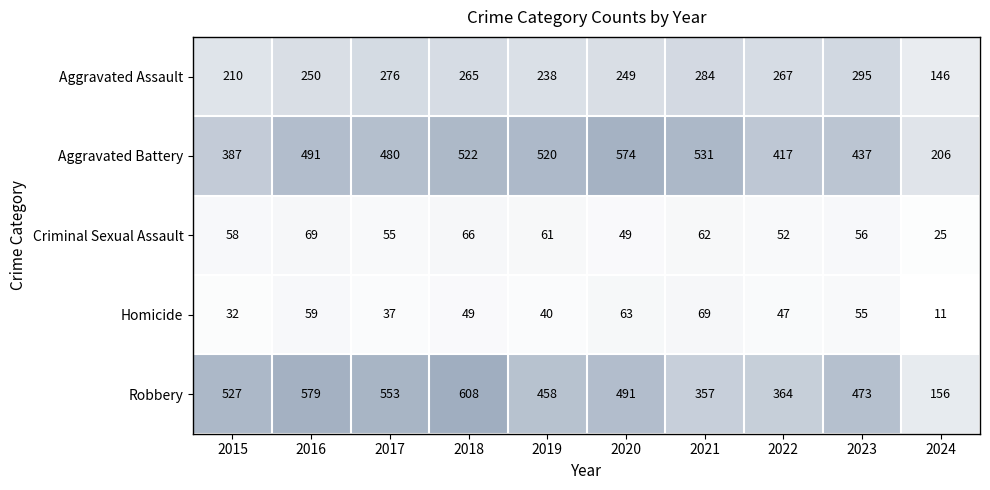

What is the total value across all series at 2018?

1510